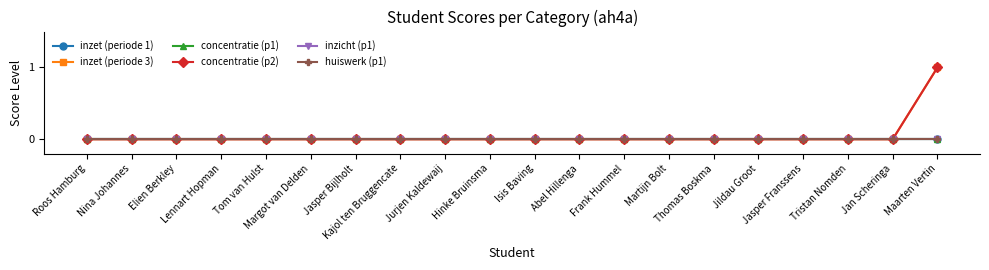

Between Kajol ten Bruggencate and Isis Baving, which is larger?

Kajol ten Bruggencate